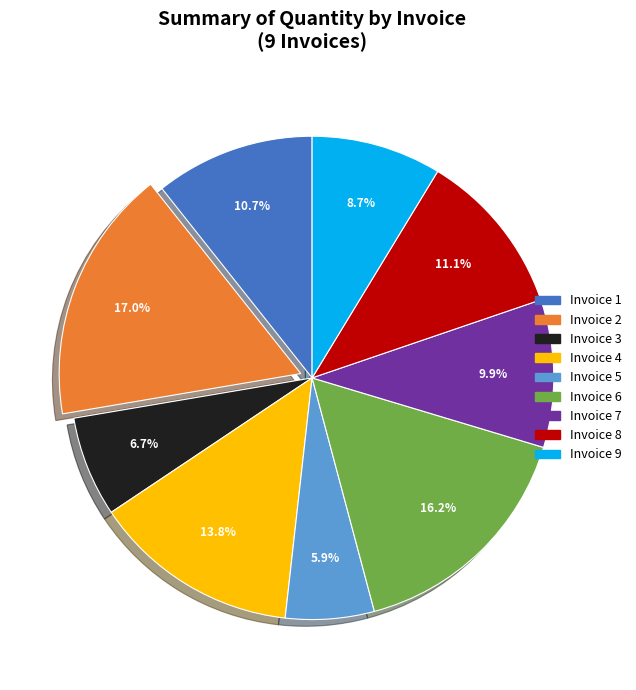

What percentage is NOT represented by Invoice 1?

89.3%